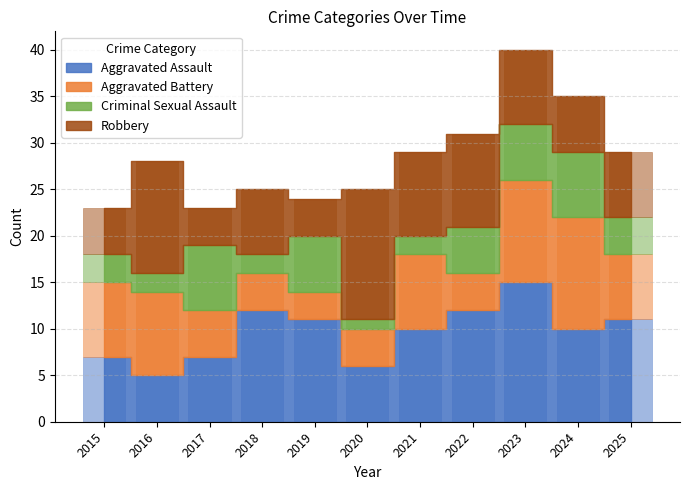

Reading left to right, what are all the values shown in this chart?

Aggravated Assault: 7	5	7	12	11	6	10	12	15	10	11
Aggravated Battery: 8	9	5	4	3	4	8	4	11	12	7
Criminal Sexual Assault: 3	2	7	2	6	1	2	5	6	7	4
Robbery: 5	12	4	7	4	14	9	10	8	6	7